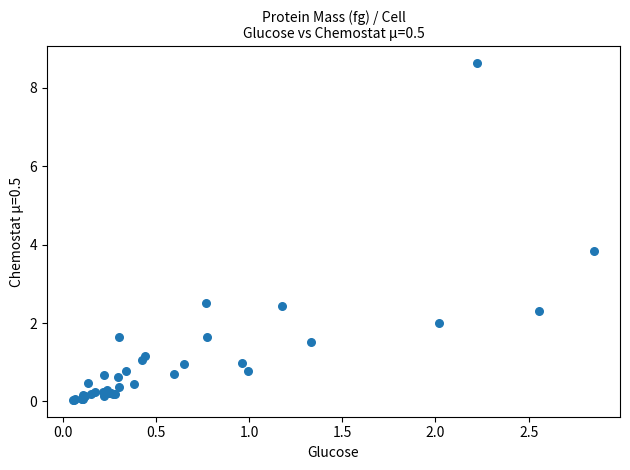

What Y value in the scatter plot is closest to 4?

3.8